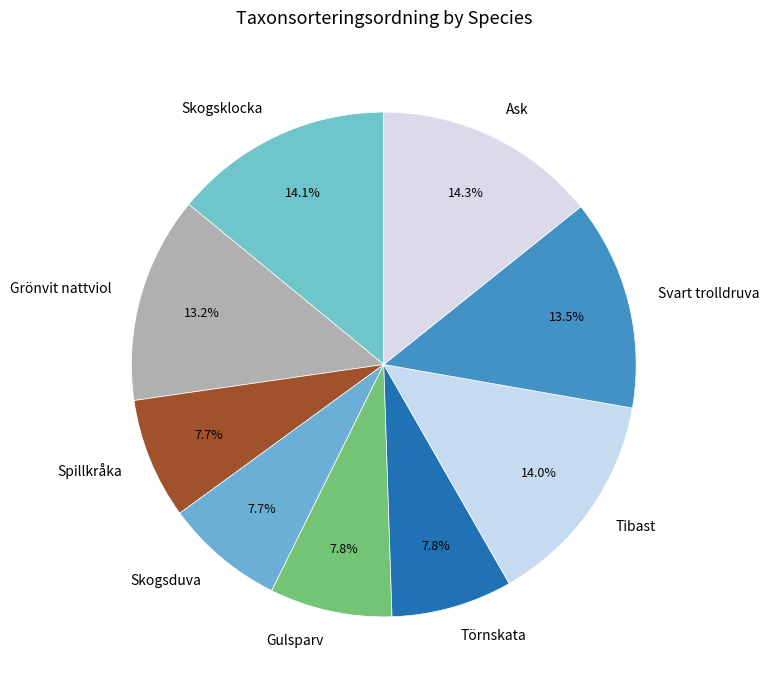

True or false: Törnskata accounts for 8% of the total.

True